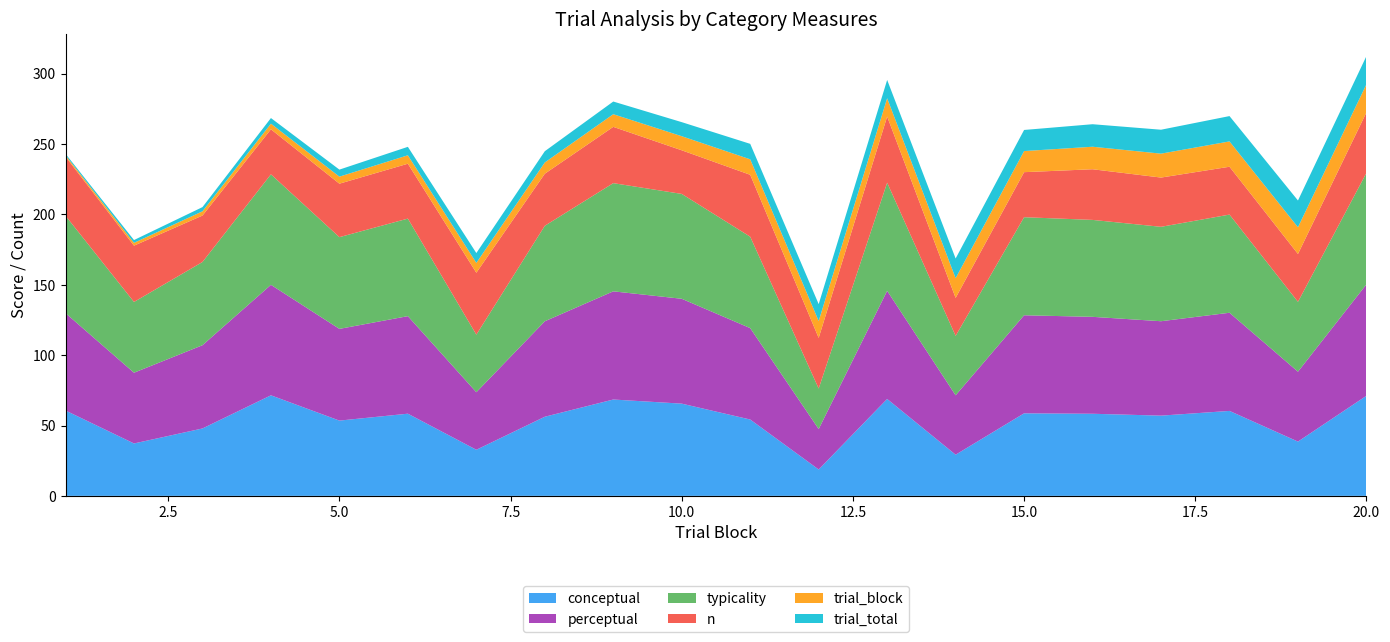

Reading left to right, list all the values displayed in this chart.

conceptual: 60.7	37.2	47.9	71.5	53.5	58.4	32.8	56.2	68.5	65.5	54.3	18.8	68.9	29.3	58.7	58.4	57.0	60.4	38.6	71.1
perceptual: 69.2	50.3	59.1	78.5	65.2	69.3	40.9	67.8	76.9	74.5	65.0	28.8	76.9	42.2	69.7	68.9	67.1	69.8	49.7	79.2
typicality: 69.2	50.3	59.1	78.5	65.2	69.3	40.9	67.8	76.9	74.5	65.0	28.8	76.9	42.2	69.7	68.9	67.1	69.8	49.7	79.2
n: 42.0	40.0	33.0	32.0	38.0	39.0	44.0	37.0	40.0	31.0	44.0	36.0	47.0	27.0	32.0	36.0	35.0	34.0	34.0	43.0
trial_block: 1.0	2.0	3.0	4.0	5.0	6.0	7.0	8.0	9.0	10.0	11.0	12.0	13.0	14.0	15.0	16.0	17.0	18.0	19.0	20.0
trial_total: 1.0	2.0	3.0	4.0	5.0	6.0	7.0	8.0	9.0	10.0	11.0	12.0	13.0	14.0	15.0	16.0	17.0	18.0	19.0	20.0